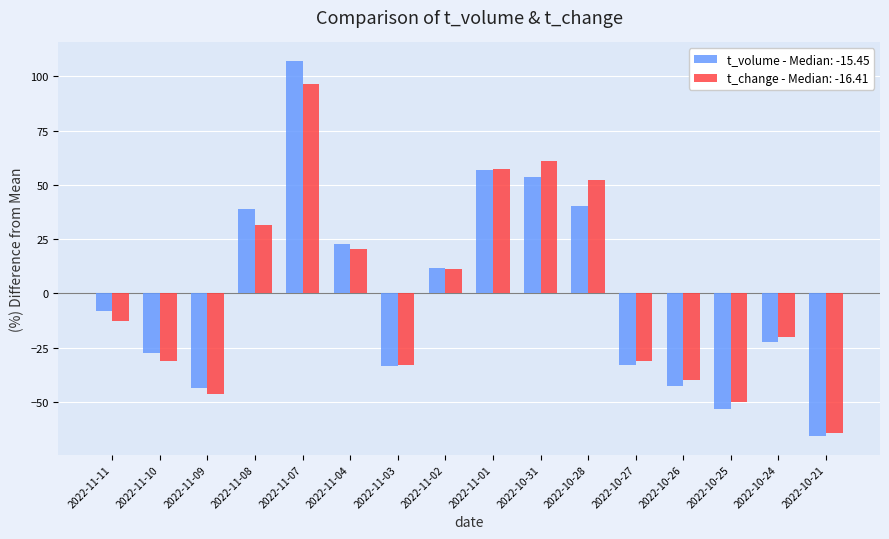

What is the label of the 13th bar from the right?

2022-11-08